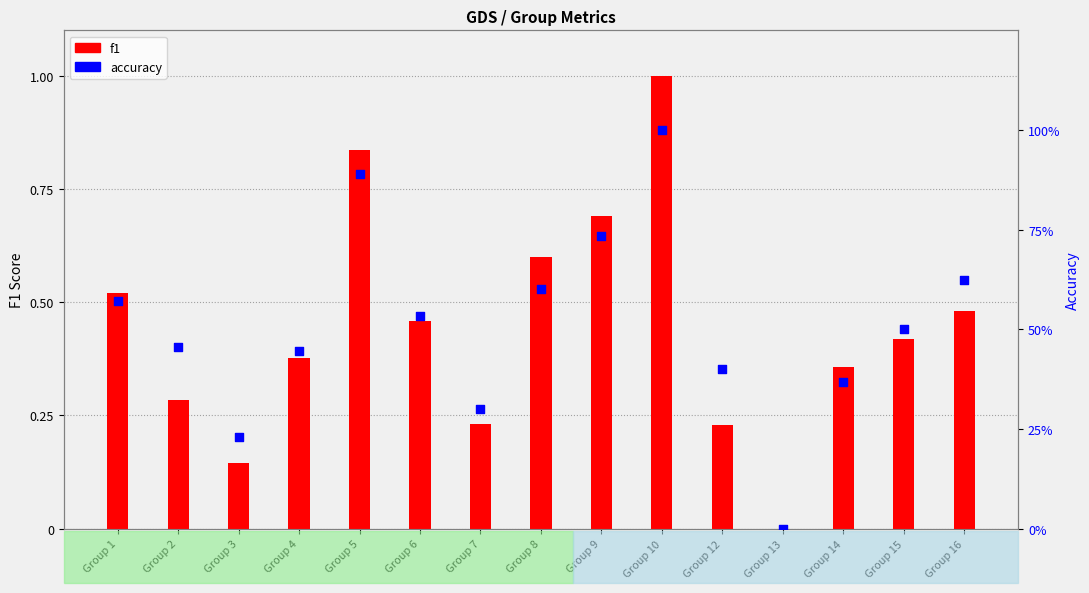

Which series contains the highest Y value?

f1